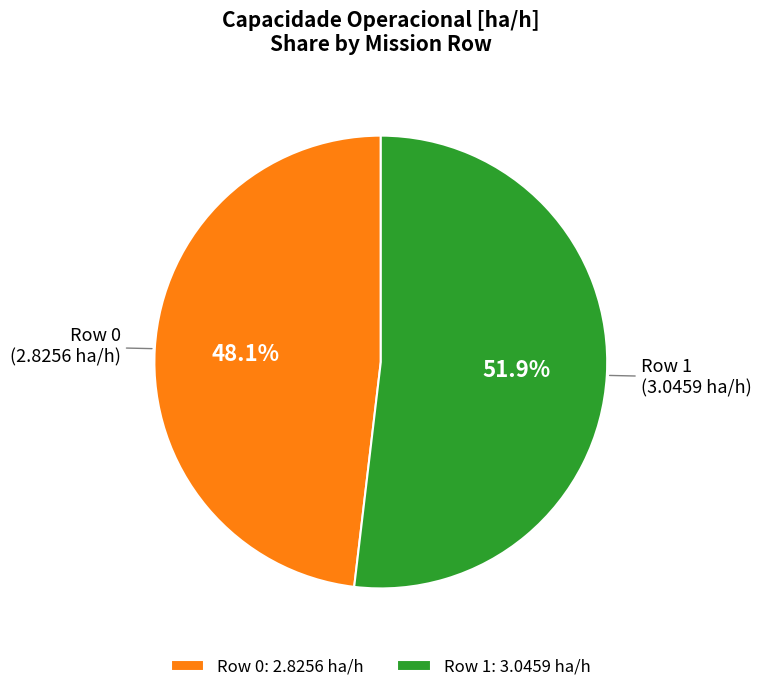

To the nearest percent, what percentage of the pie is Row 0?

48%